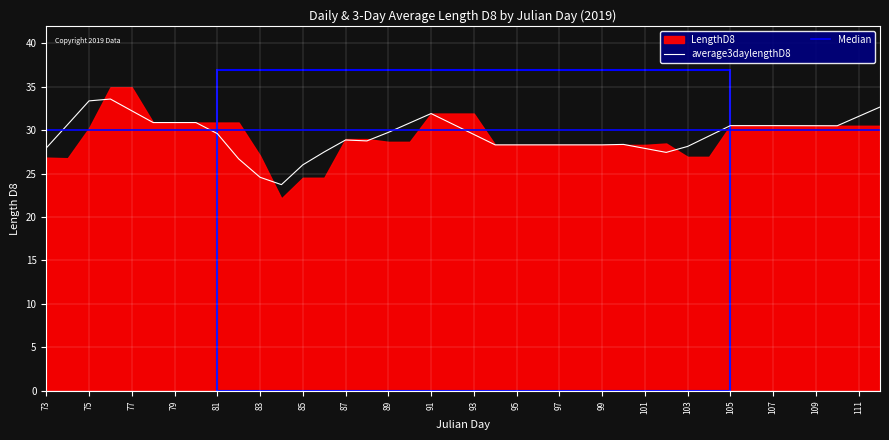

True or false: average3daylengthD8 has a value of 31.9 at 91.

True